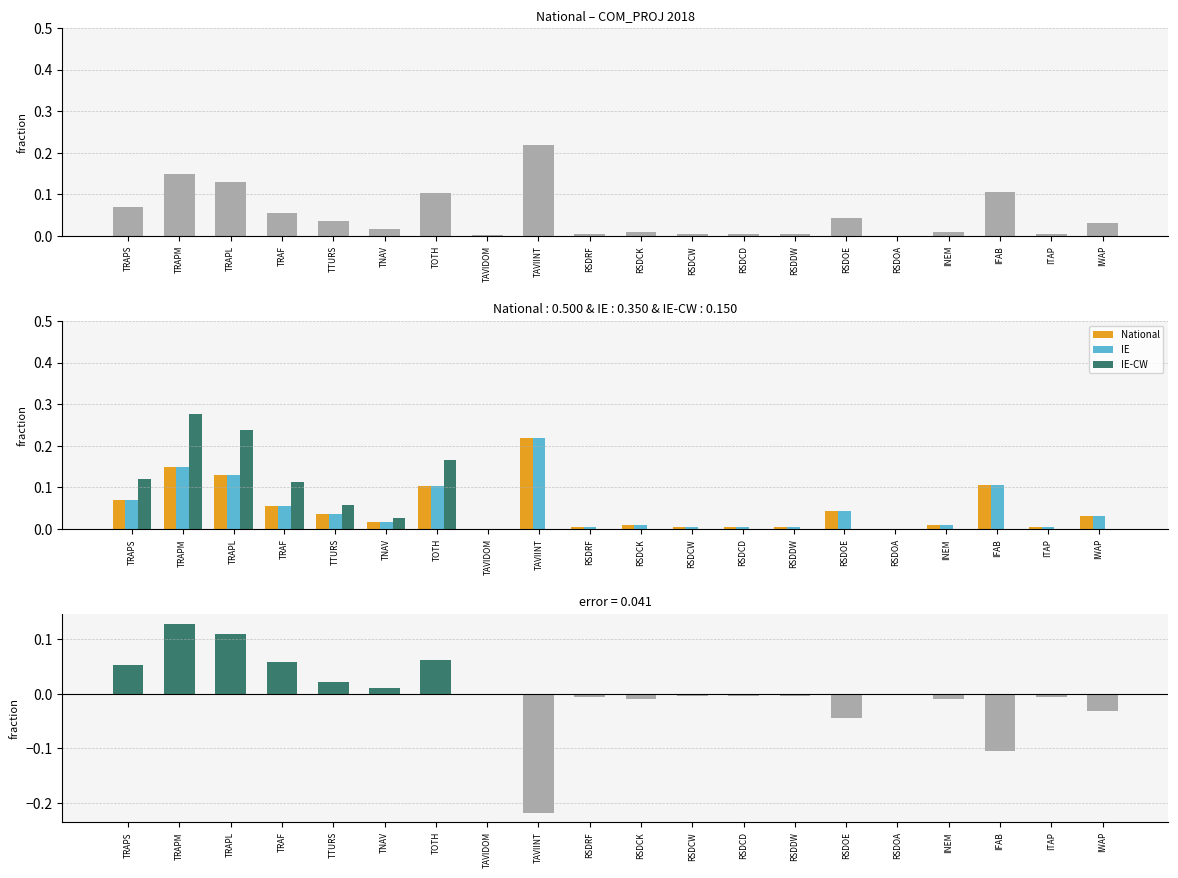

Which label corresponds to the smallest value in the chart?

TAVIINT